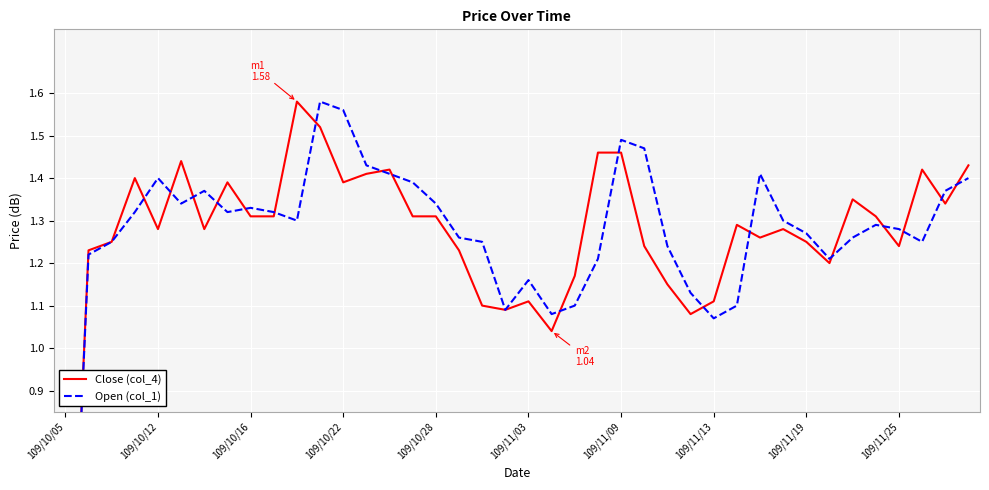

How many data points in Close (col_4) are less than 1?

1